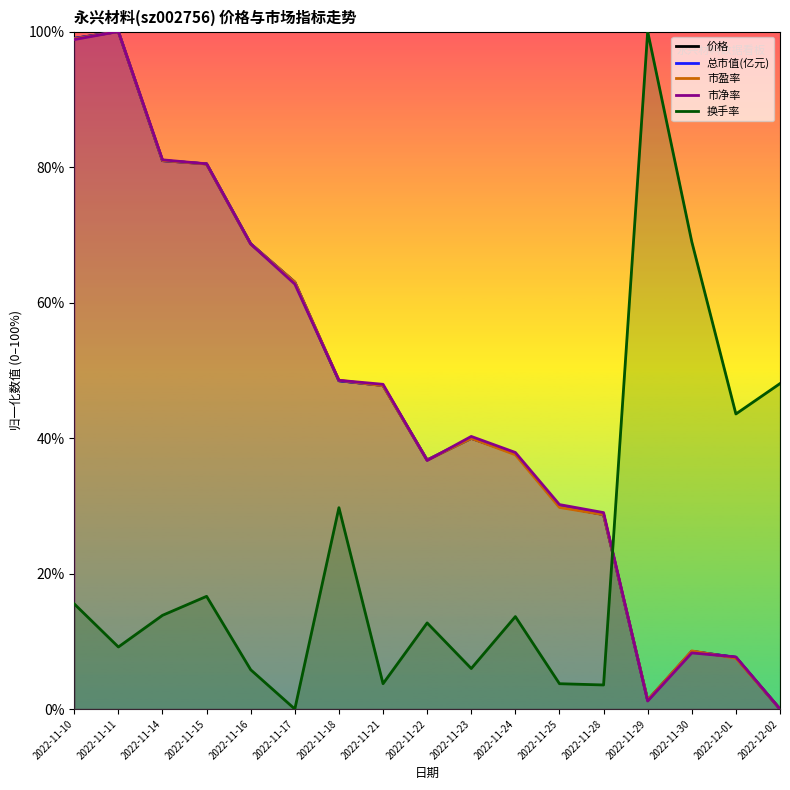

What value does the 总市值(亿元) series have at 2022-11-22?

36.8